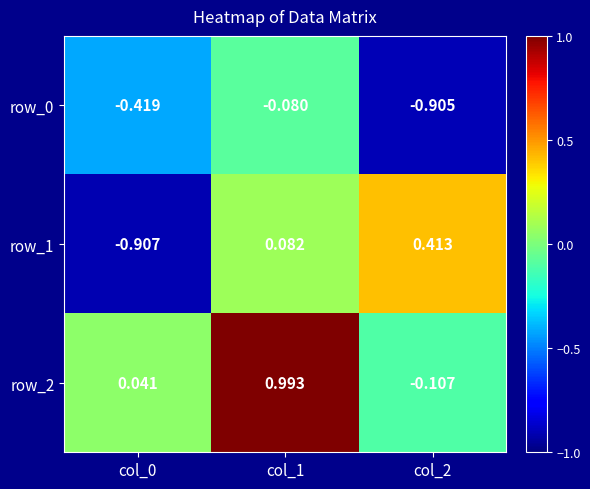

Is the value of row_0 at col_2 greater than the value of row_2 at col_2?

No